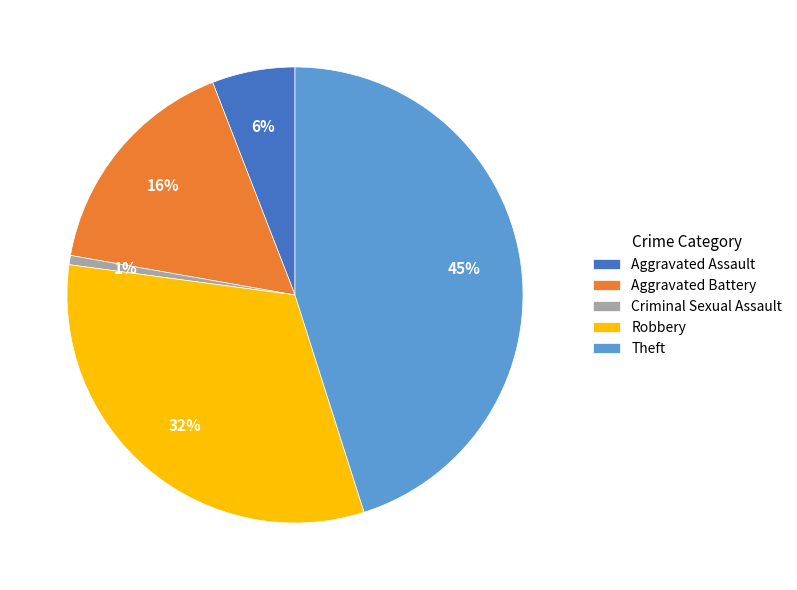

What is the largest slice in the pie chart?

Theft